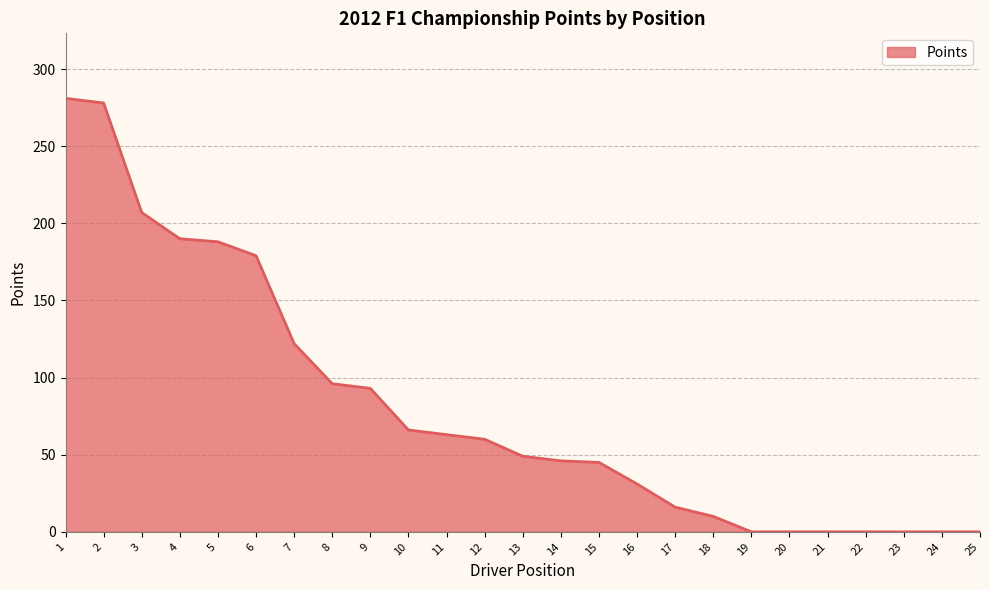

Between 3 and 8, which is larger?

3